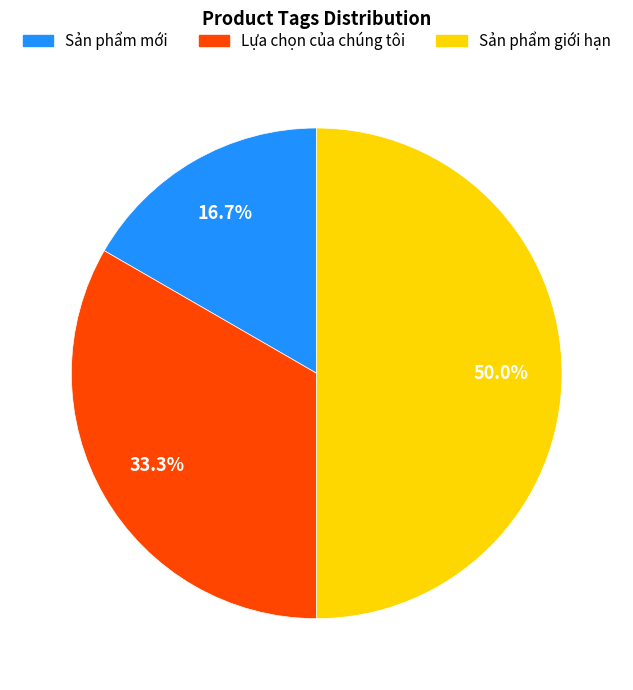

What percentage is NOT represented by Sản phẩm mới?

83.3%